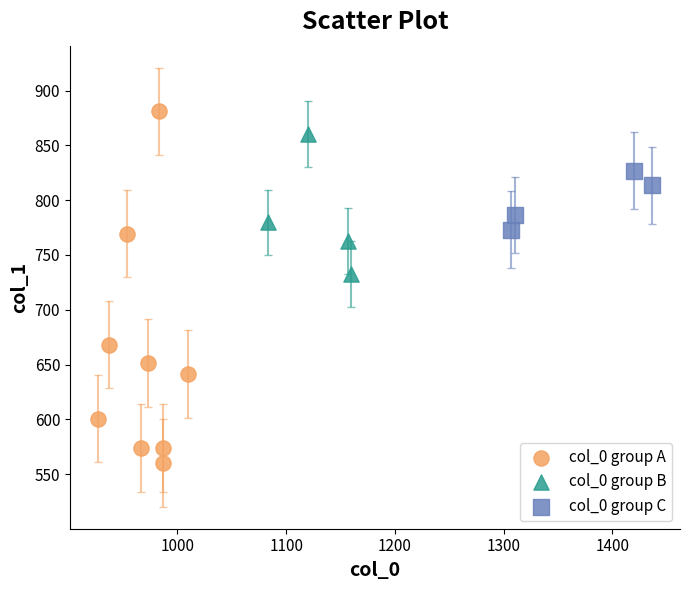

What are all the series names shown in the legend?

col_0 group A, col_0 group B, col_0 group C